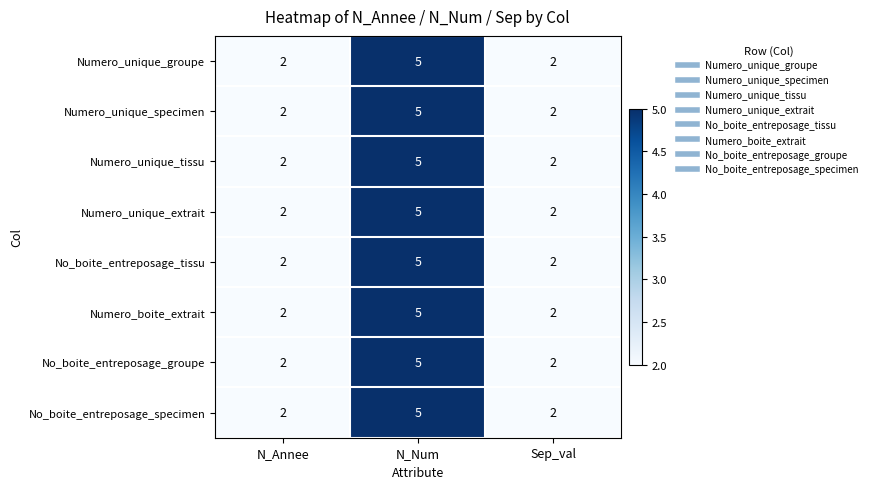

Reading right to left, extract all data points from this chart.

Numero_unique_groupe: Sep_val=2	N_Num=5	N_Annee=2
Numero_unique_specimen: Sep_val=2	N_Num=5	N_Annee=2
Numero_unique_tissu: Sep_val=2	N_Num=5	N_Annee=2
Numero_unique_extrait: Sep_val=2	N_Num=5	N_Annee=2
No_boite_entreposage_tissu: Sep_val=2	N_Num=5	N_Annee=2
Numero_boite_extrait: Sep_val=2	N_Num=5	N_Annee=2
No_boite_entreposage_groupe: Sep_val=2	N_Num=5	N_Annee=2
No_boite_entreposage_specimen: Sep_val=2	N_Num=5	N_Annee=2